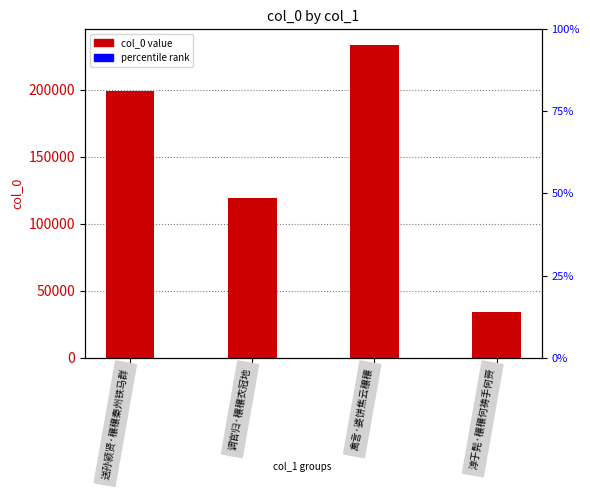

Reading left to right, extract all data points from this chart.

送孙颍贤·穰穰秦州铁马群=198877	调官归·穰穰衣冠地=119520	禽言·婆饼焦云穰穰=233434	淳于髡·穰穰何祷手何赍=33974